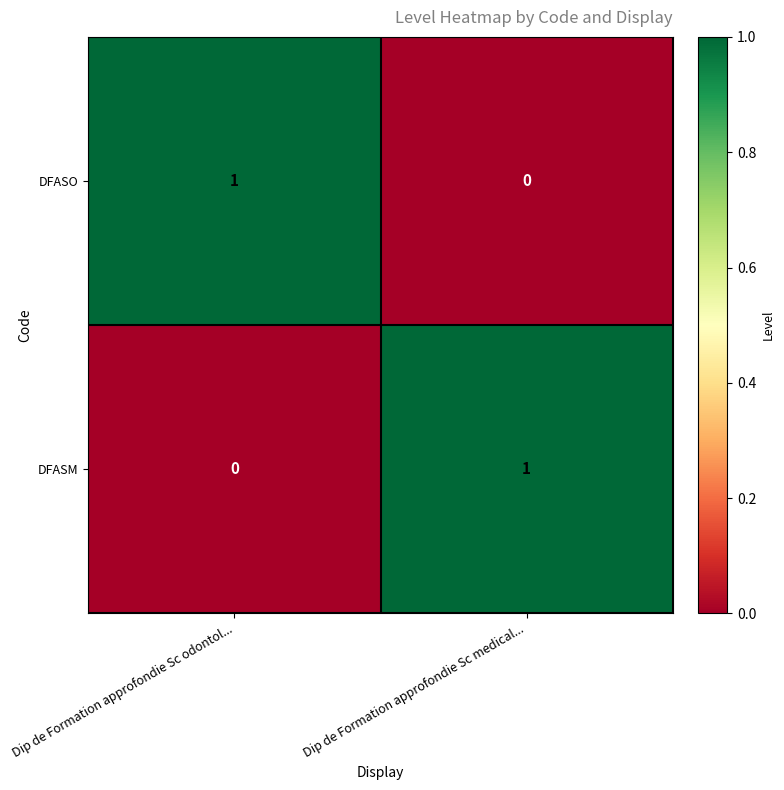

The value of DFASO at Dip de Formation approfondie Sc odontol... is 2. True or false?

False